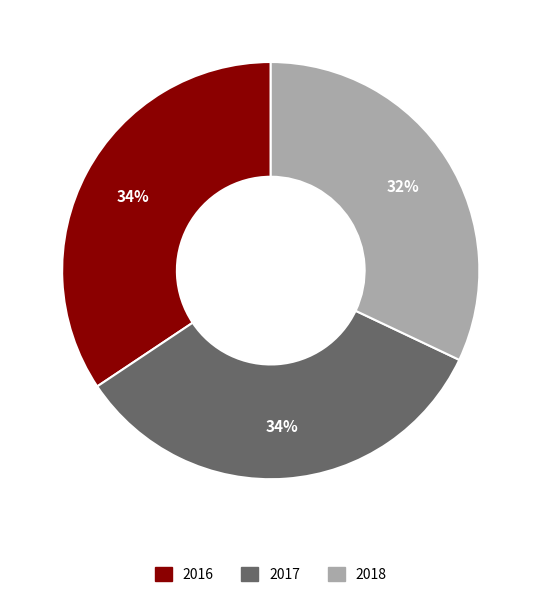

Is the sum of 2018 and 2016 greater than half?

Yes